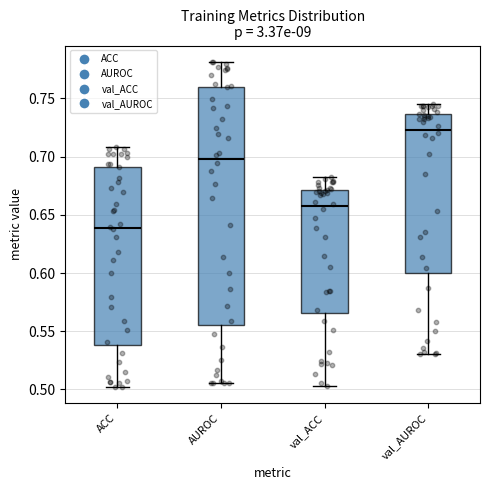

Where is the lower edge of the box for ACC on the y-axis? The values are not printed on the chart, so give them approximately, as read against the axis.

0.540